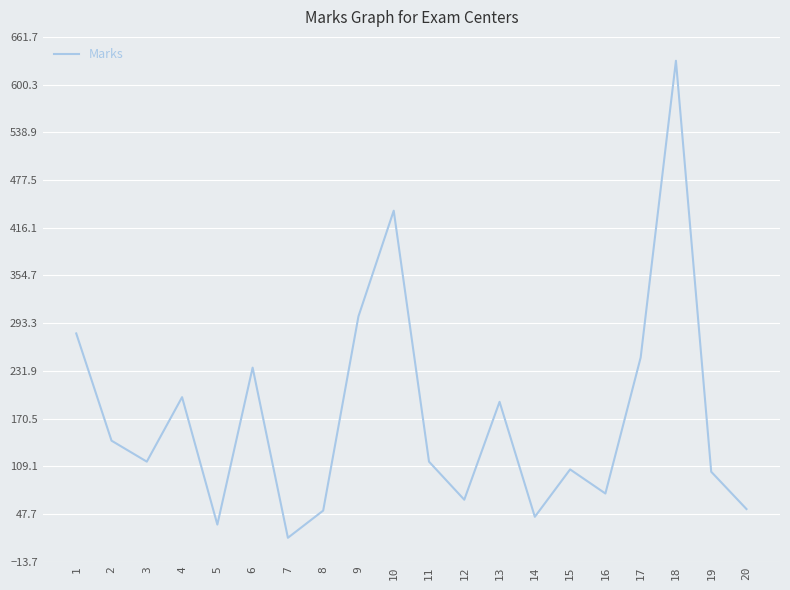

What is the average value?

172